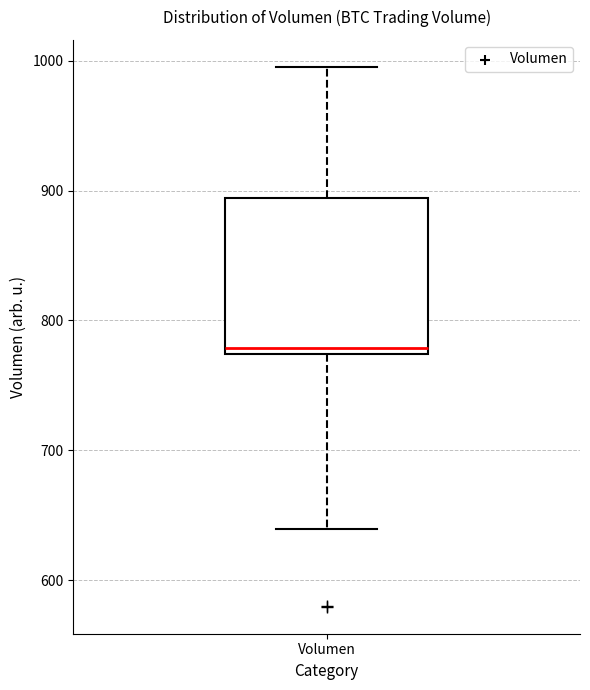

Read this box plot against the y-axis: the position of the median line, the range covered by the box, and the ends of both whiskers. The values are not printed on the chart, so give them approximately, as read against the axis.

median 780, box 770 to 890, whiskers 640 to 1000